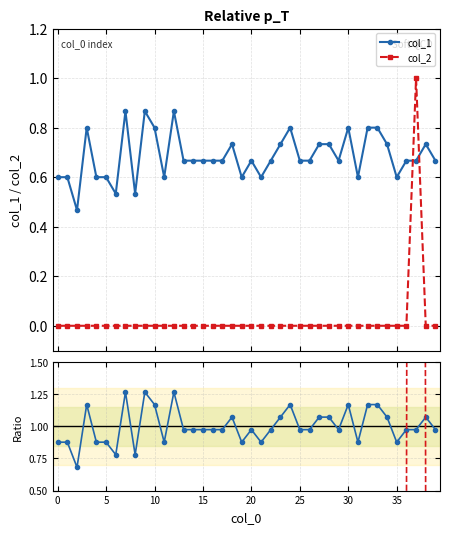

Which series ends up on top after the final intersection of col_2 and col_1?

col_1